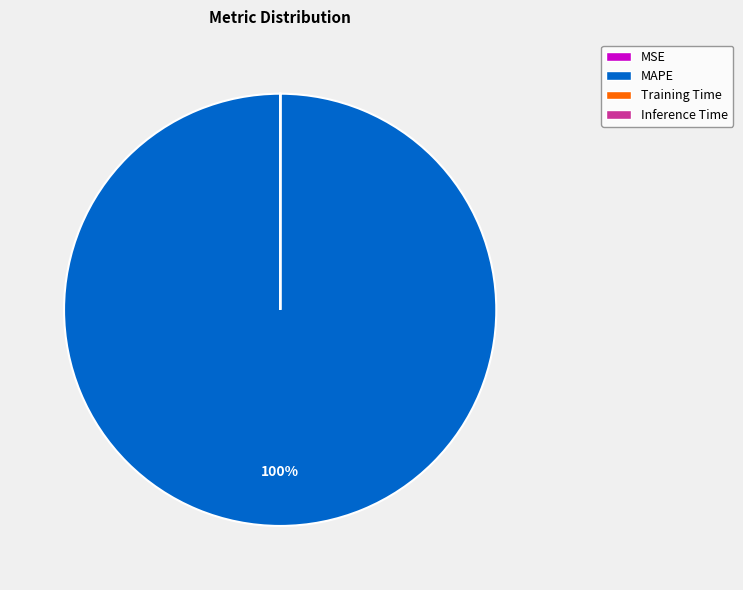

What is the largest slice in the pie chart?

MAPE